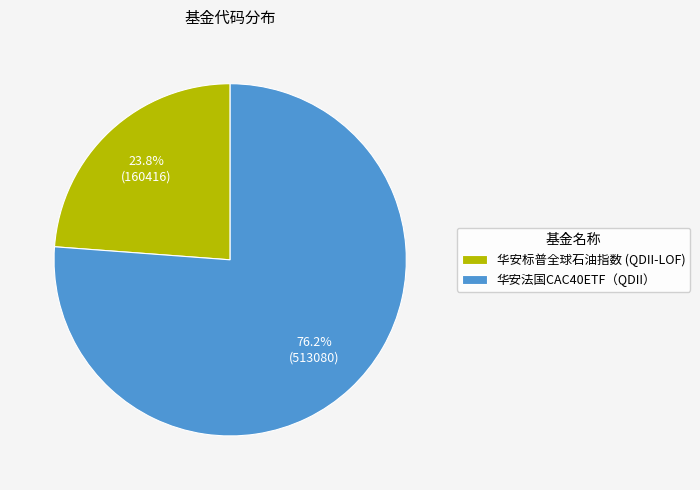

To the nearest percent, what is the average slice percentage?

50%